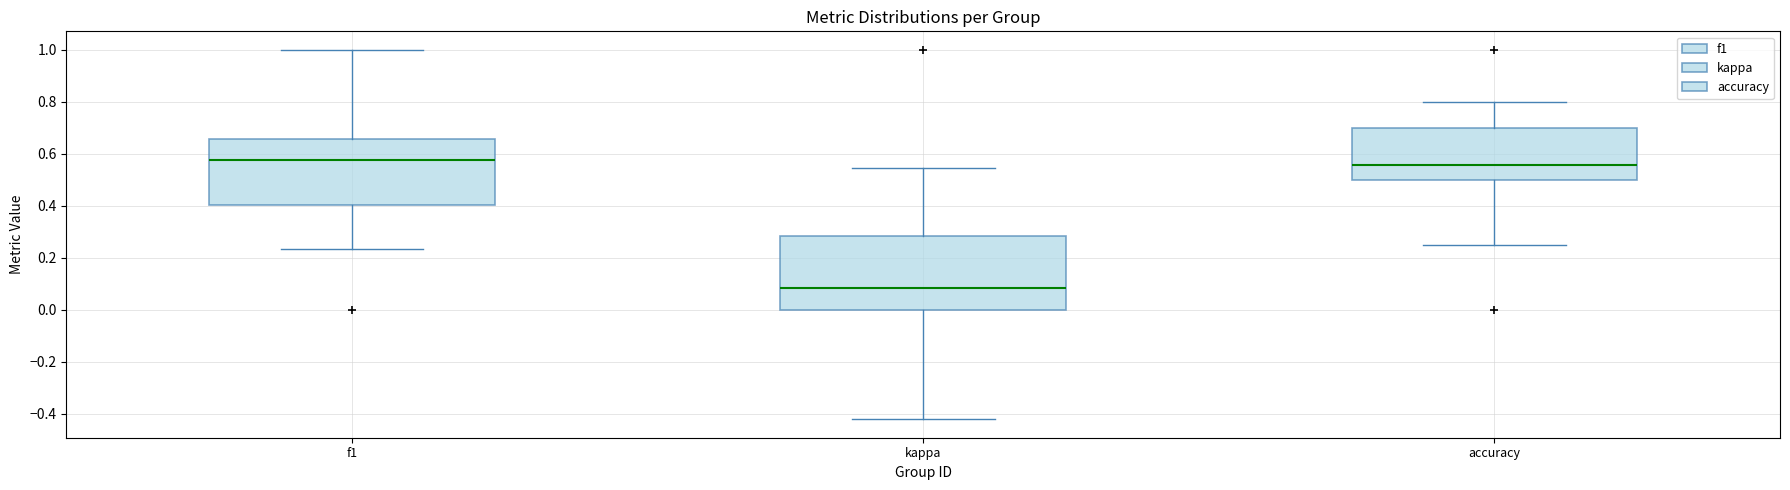

Reading left to right, transcribe this box plot: for each box, give where its median line is, the range the box spans, and where its two whiskers end, as read against the y-axis. The values are not printed on the chart, so give them approximately, as read against the axis.

f1: median 0.58, box 0.40 to 0.66, whiskers 0.24 to 1.00
kappa: median 0.08, box 0.00 to 0.28, whiskers -0.42 to 0.54
accuracy: median 0.56, box 0.50 to 0.70, whiskers 0.26 to 0.80